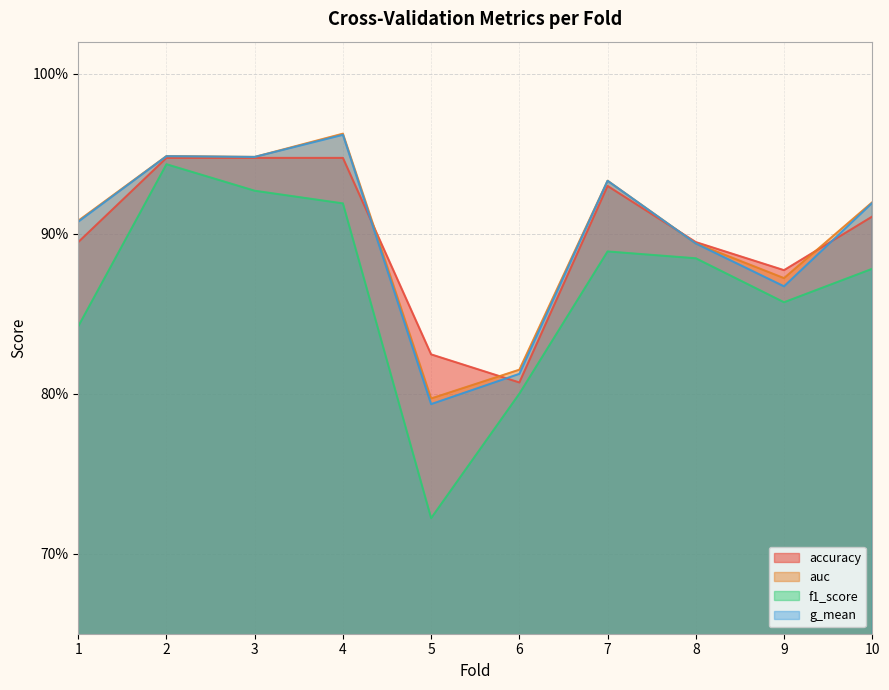

At which category is the sum across all series the highest?

4